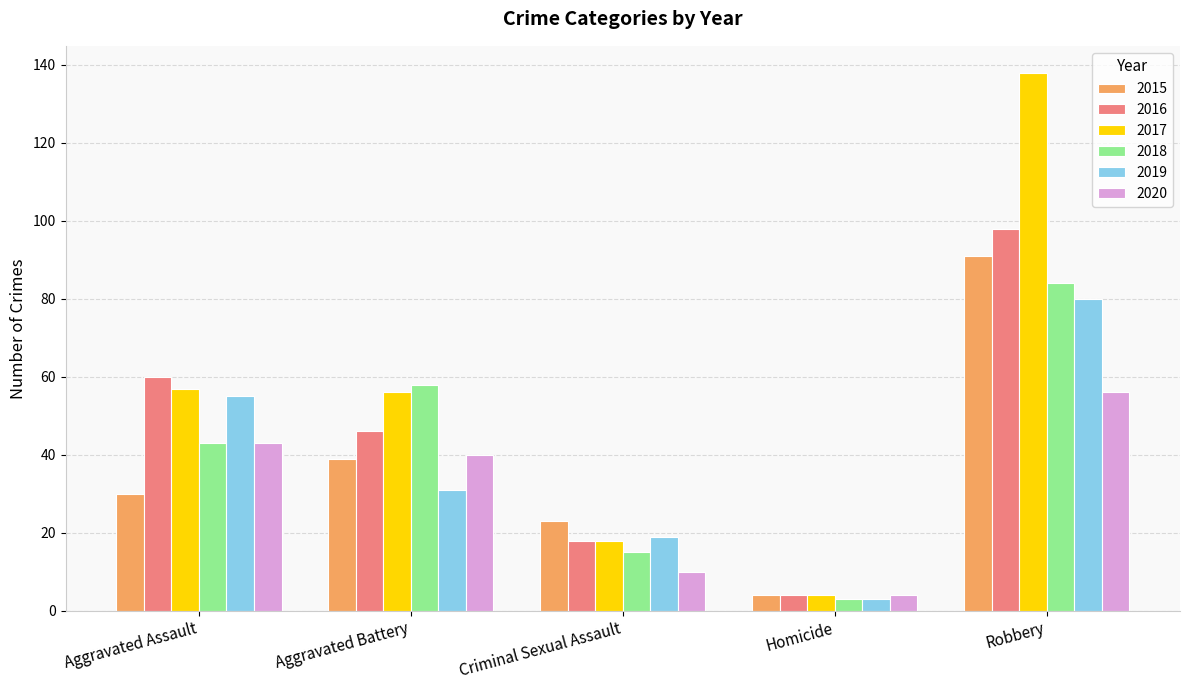

What is the difference between the 2017 values at Aggravated Battery and Homicide?

52